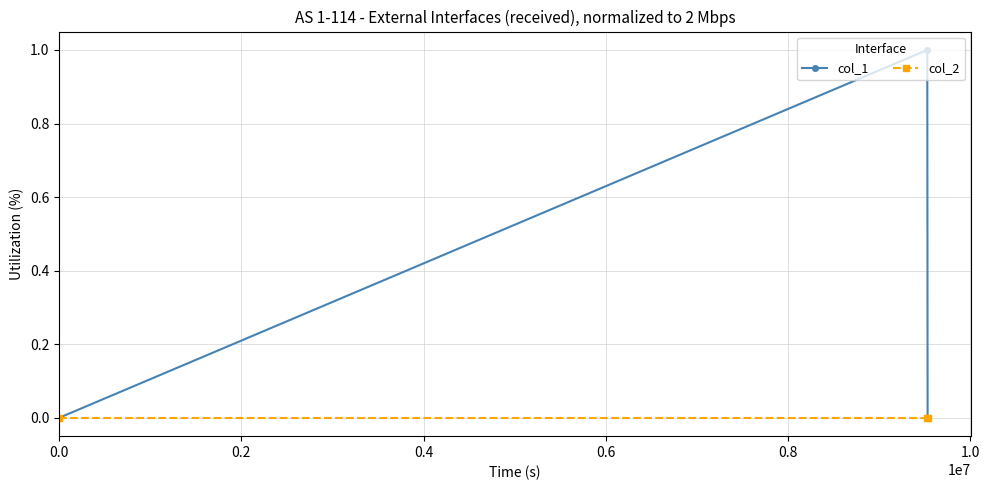

Which series has the largest total across all categories?

col_1